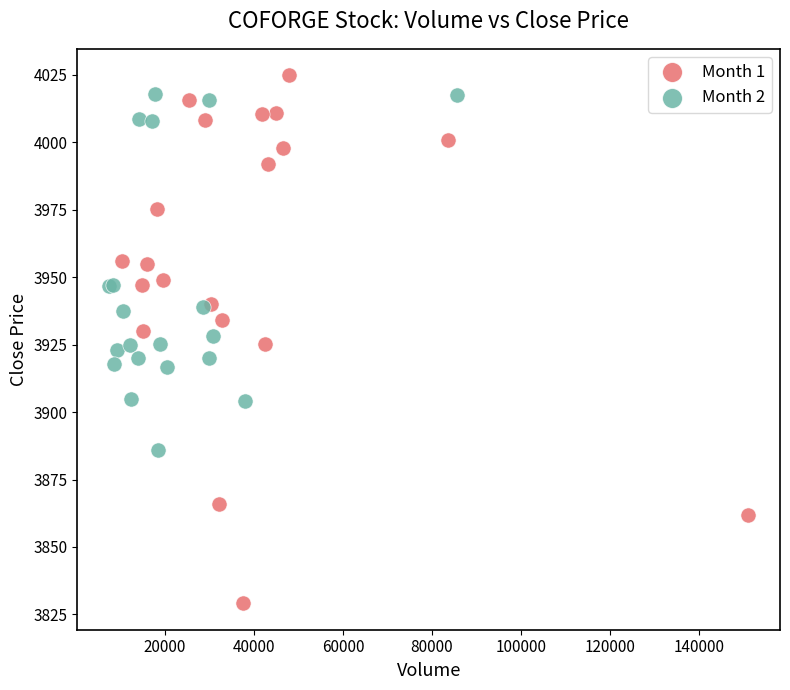

Which series has the widest spread of Y values?

Month 1